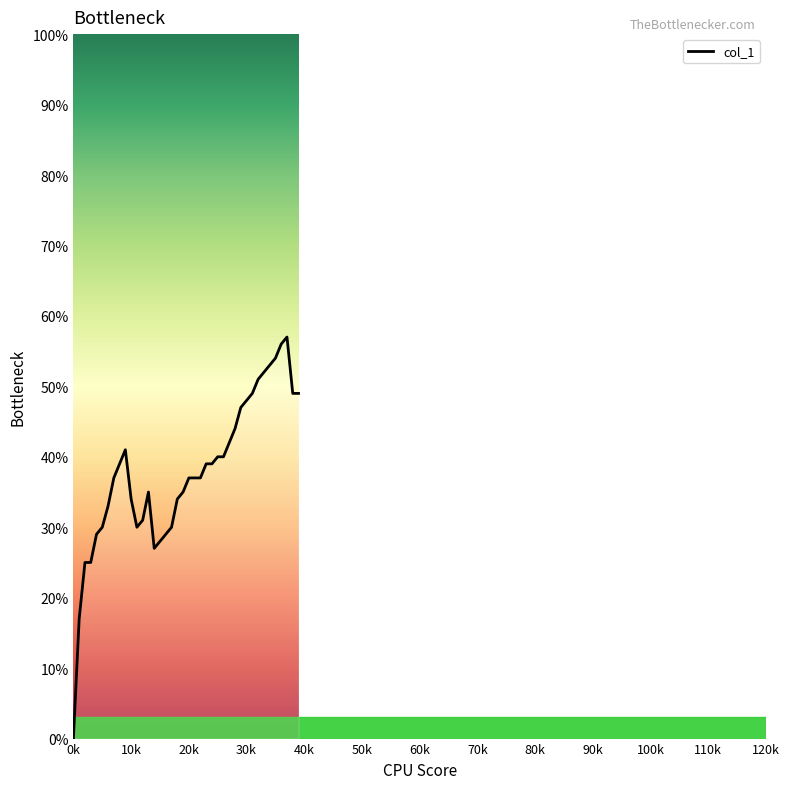

Does the chart have visible grid lines?

No